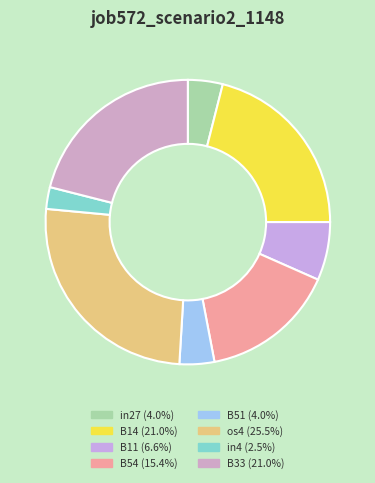

How many slices are in this pie chart?

8